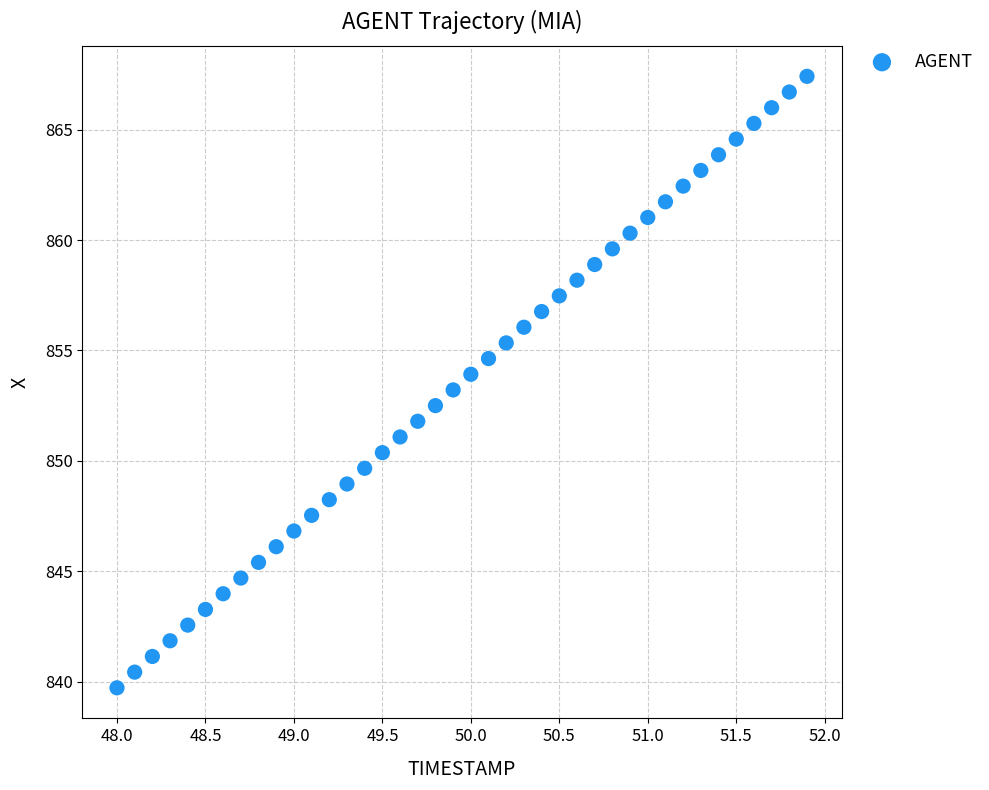

What is the range of Y values (max minus min)?

27.7